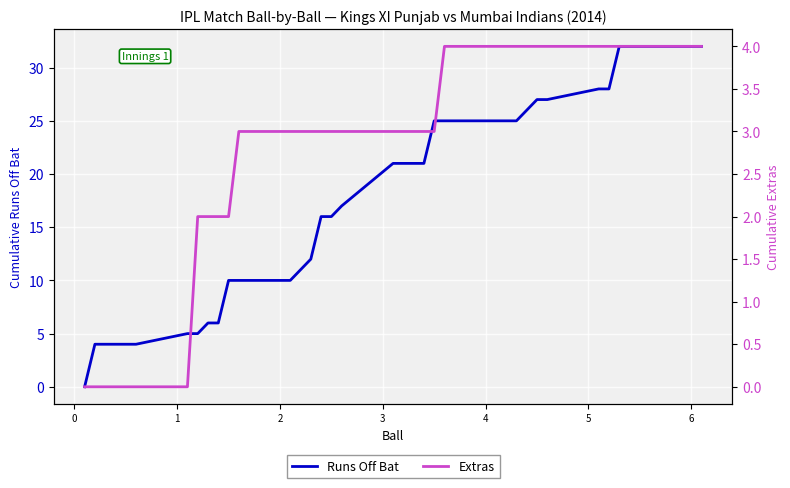

What is the highest value of the Runs Off Bat series?

32